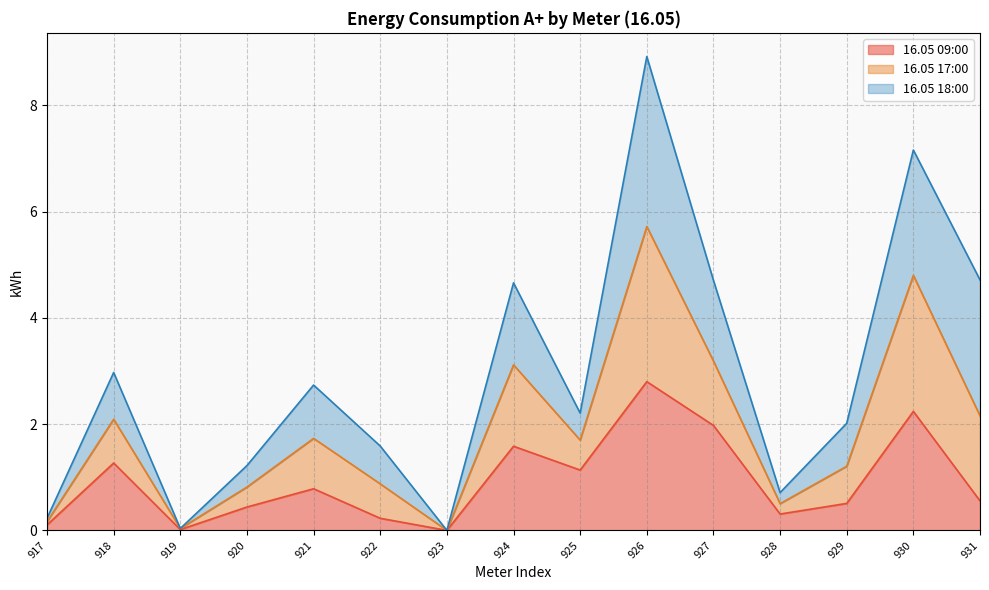

Does the chart display data point markers on the line(s)?

No